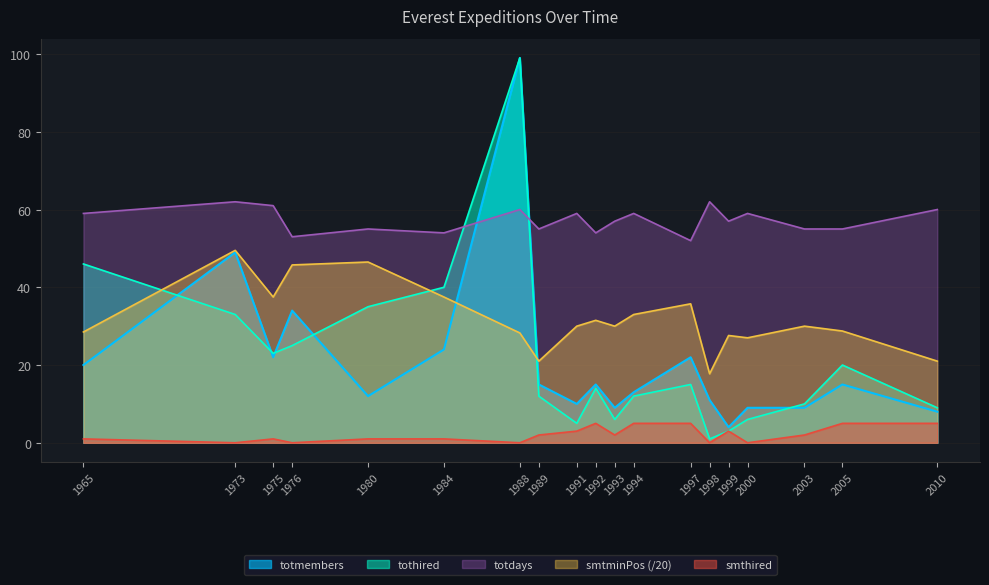

What is the maximum value for tothired?

99.0